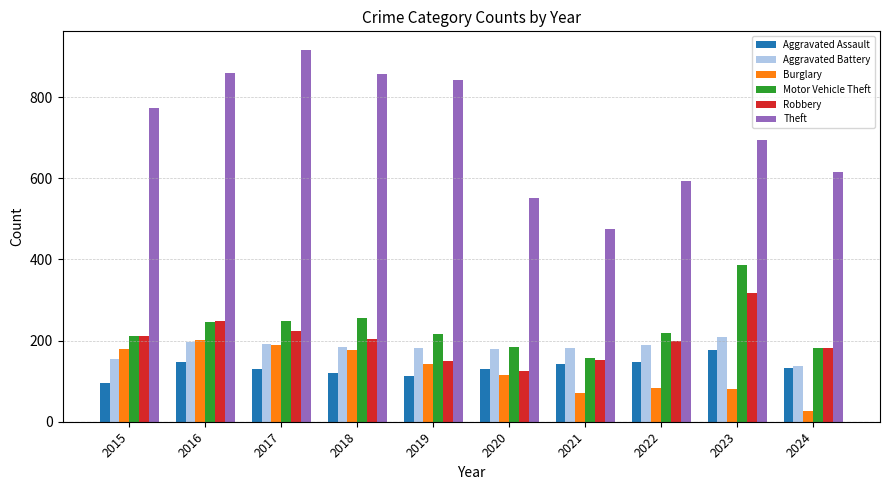

What value does the Robbery series have at 2017?

224